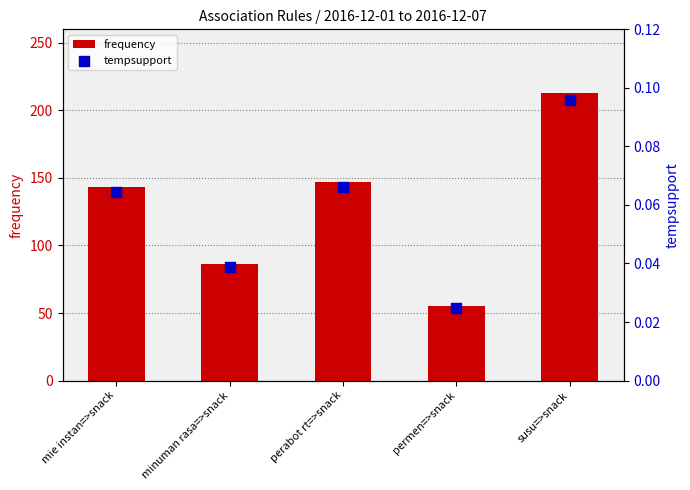

Which series reaches the maximum Y coordinate?

frequency